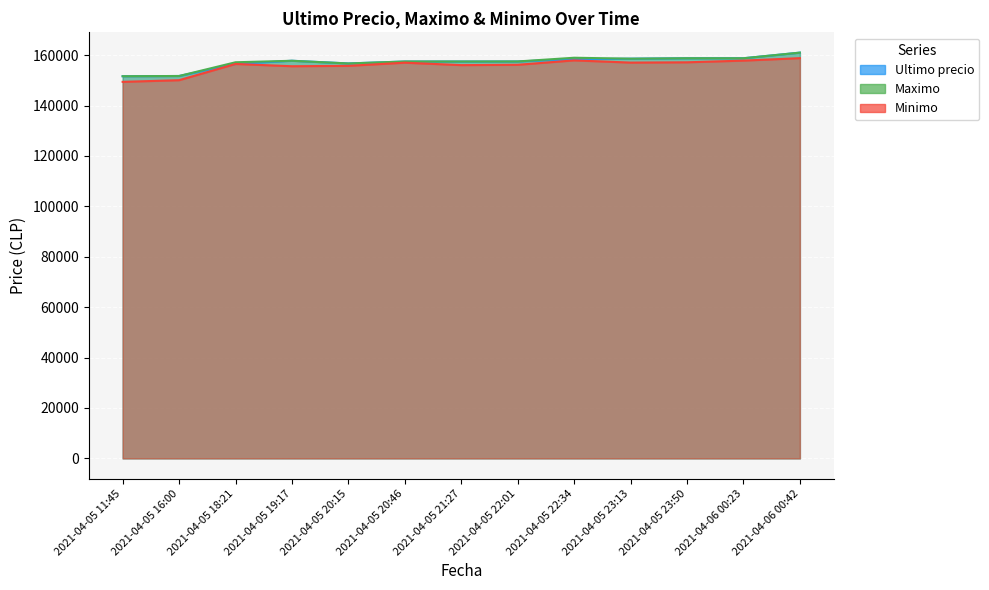

Where is Minimo nearest to the value 154104?

2021-04-05 19:17